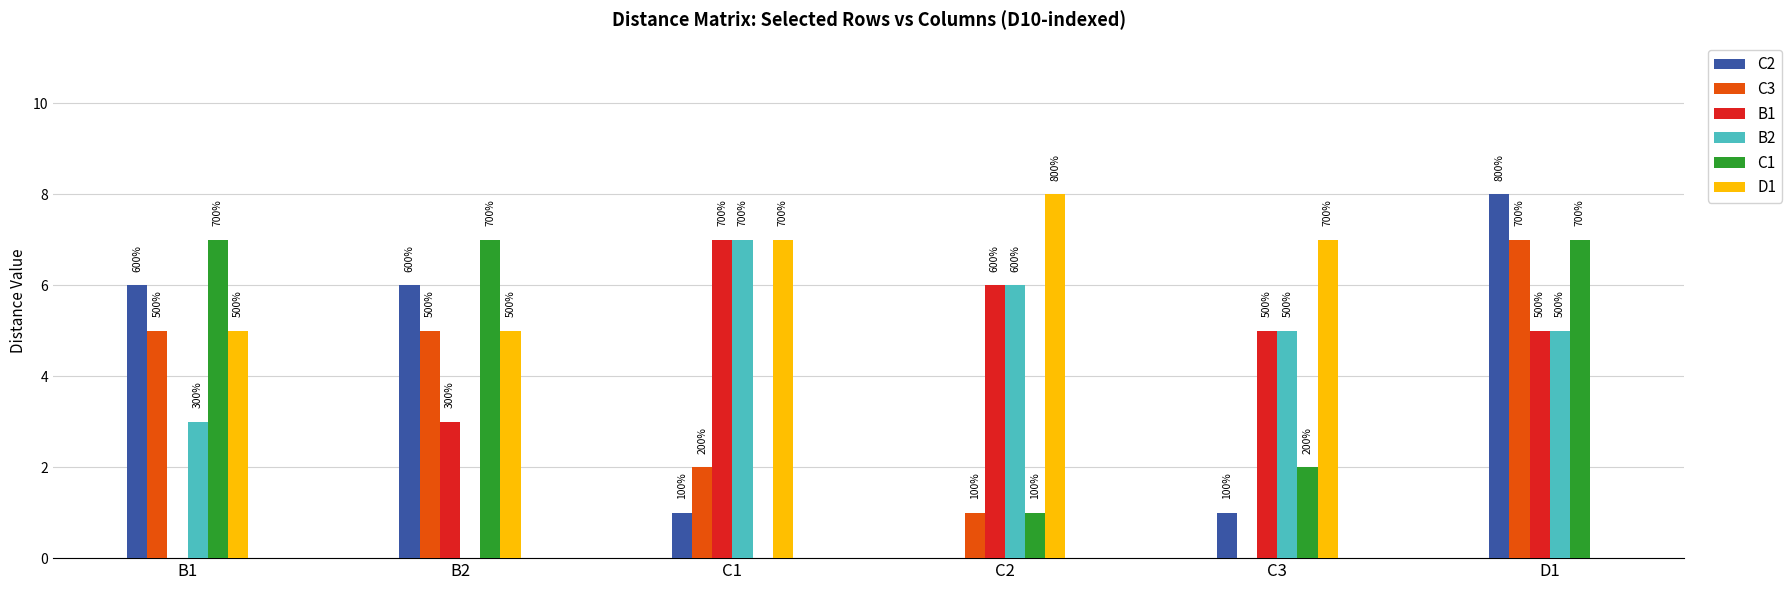

What position from the left is D1?

6